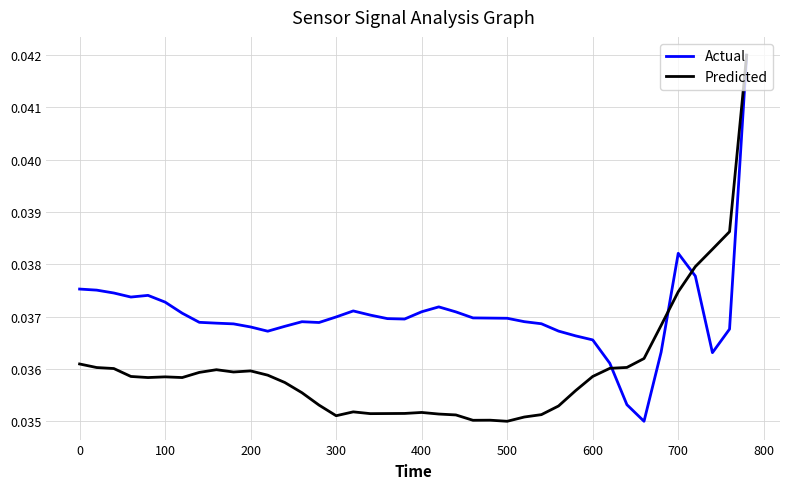

List the series in order of their overall mean, lowest first.

Predicted, Actual